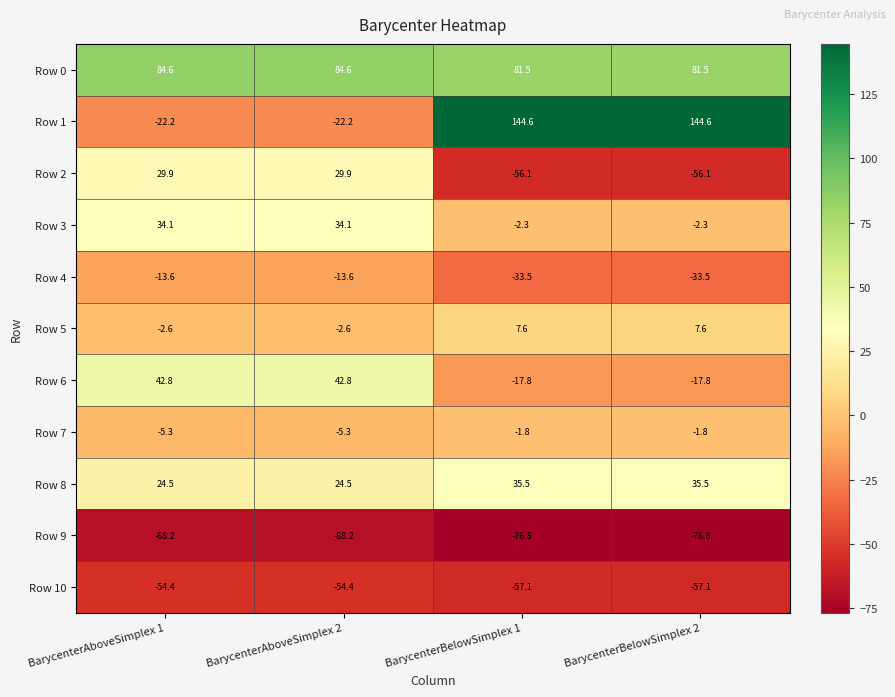

What is the difference between the Row 8 values at BarycenterAboveSimplex 1 and BarycenterBelowSimplex 1?

11.0